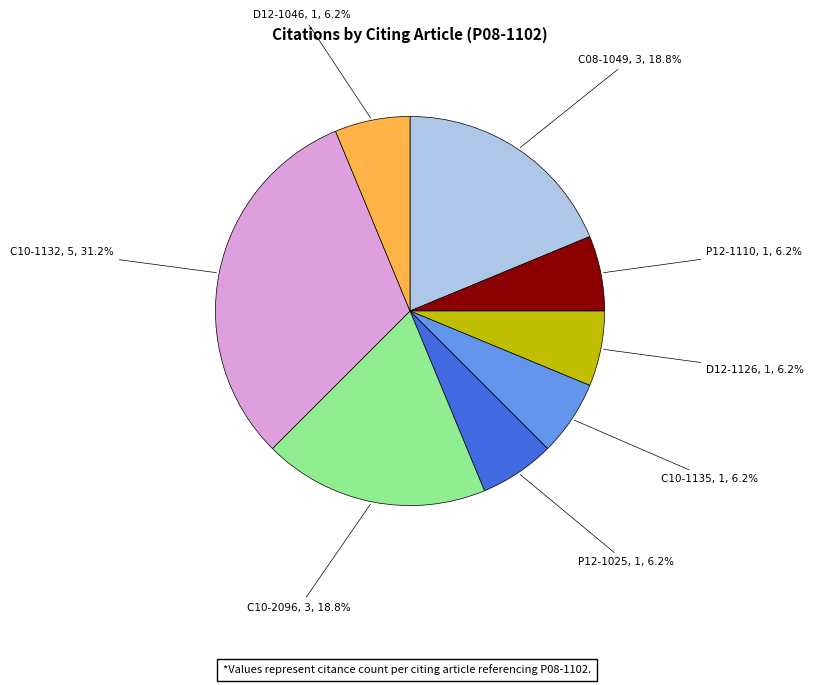

Approximately how many times larger is the value at D12-1046 compared to C10-1135?

1.0